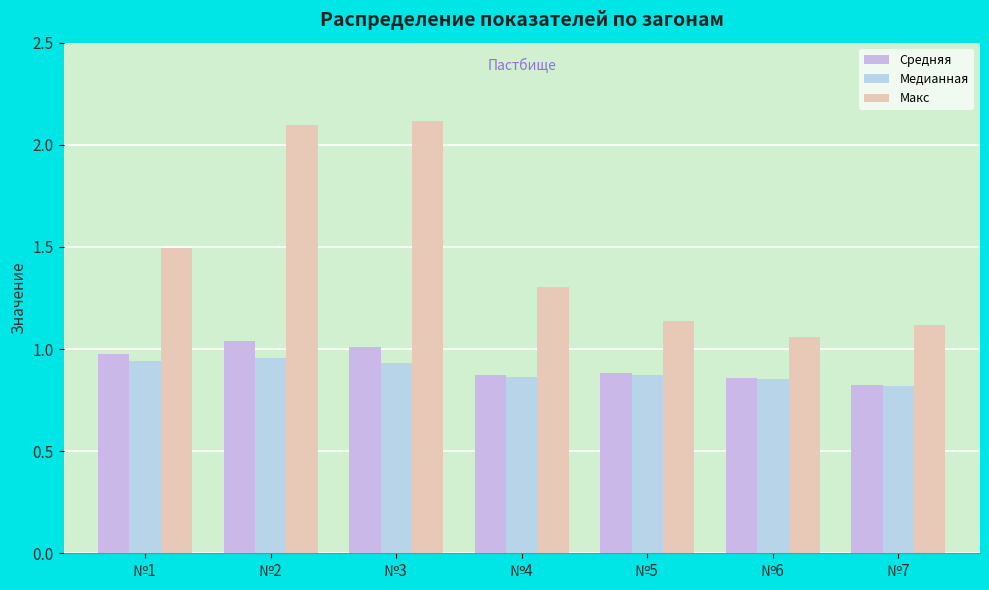

What is the maximum value shown in the chart?

2.1